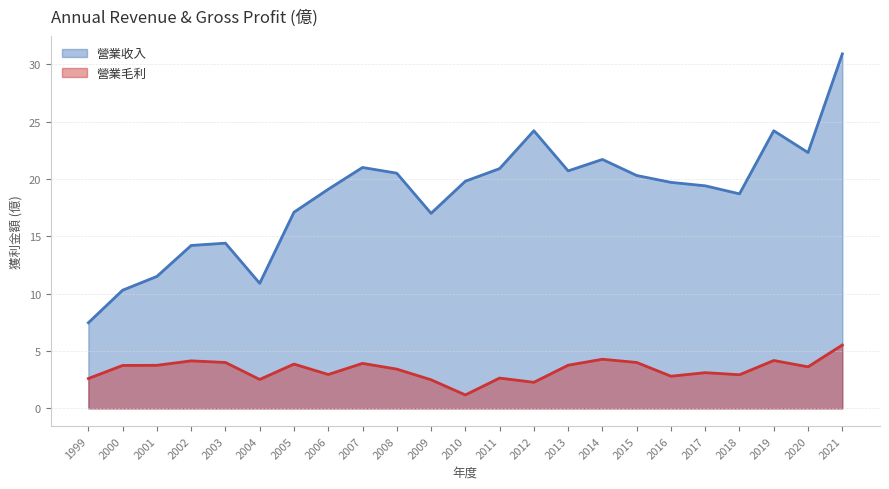

Where is 營業毛利 nearest to the value 3?

2006